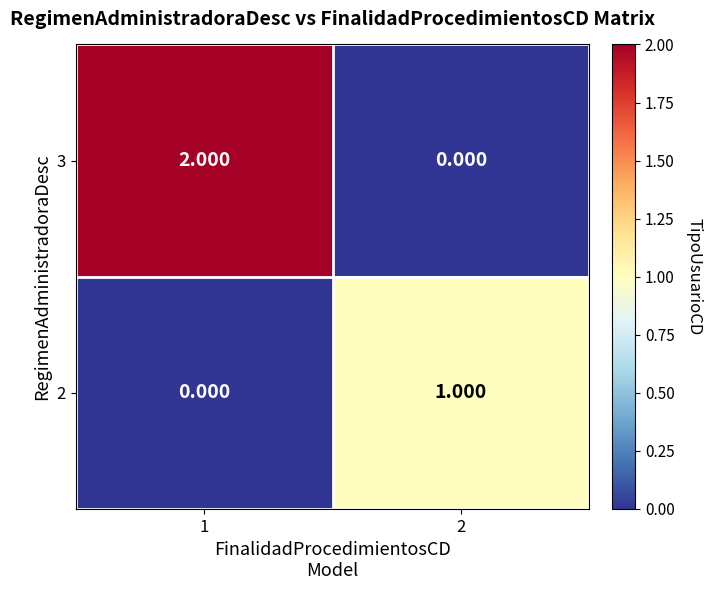

At which category is the sum across all series the highest?

1